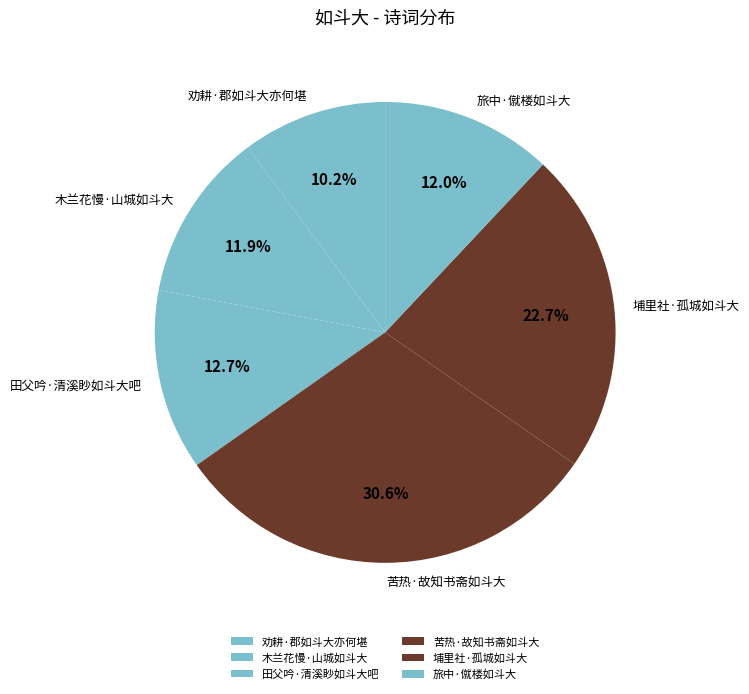

Does 旅中·僦楼如斗大 represent more than half of the total?

No